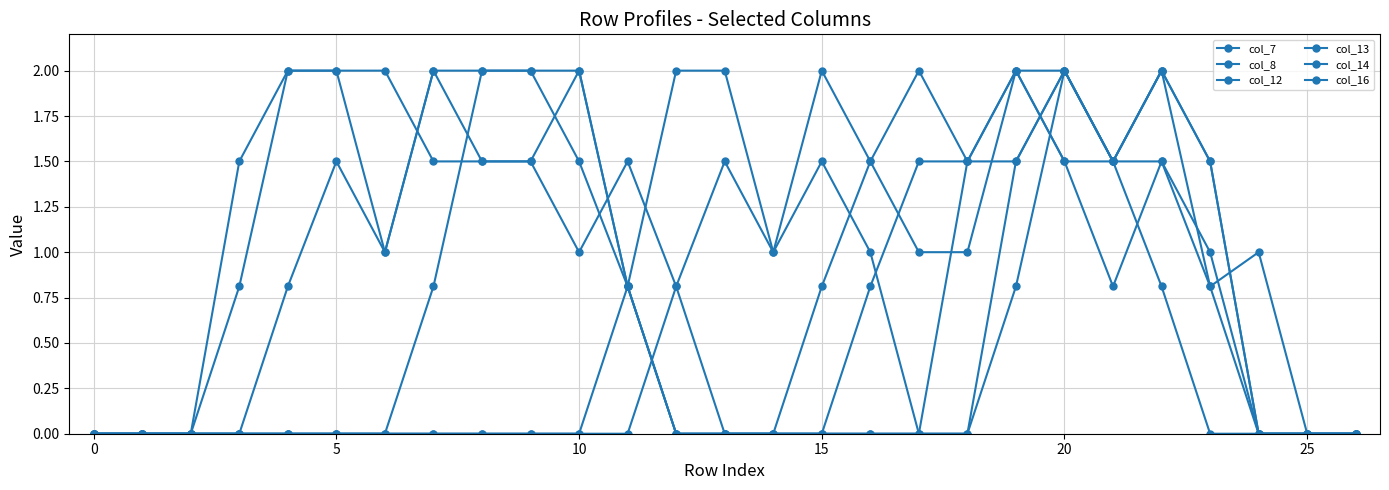

Count the number of data series in this chart.

6